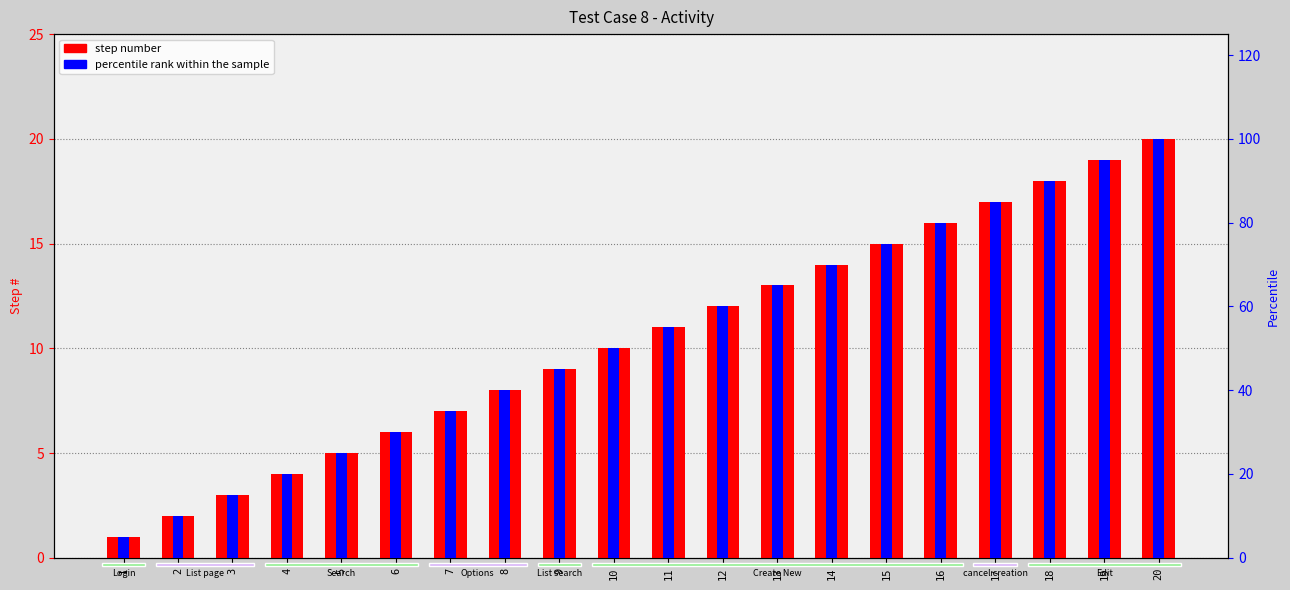

What is the difference between the step number values at 6 and 9?

3